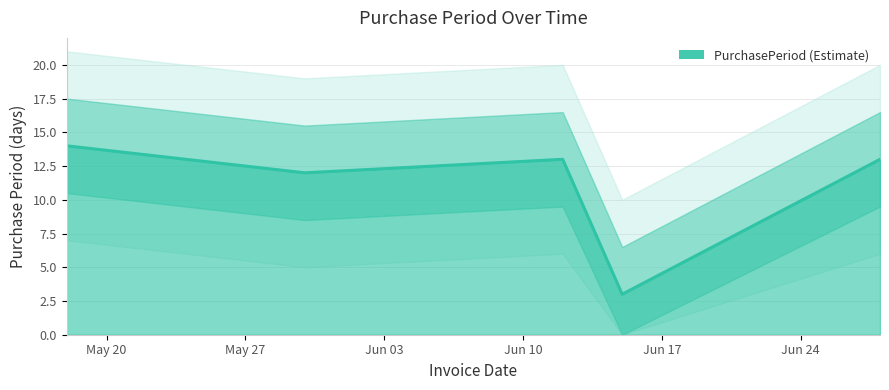

Is it true that the value at 2017-06-15 is 3?

True